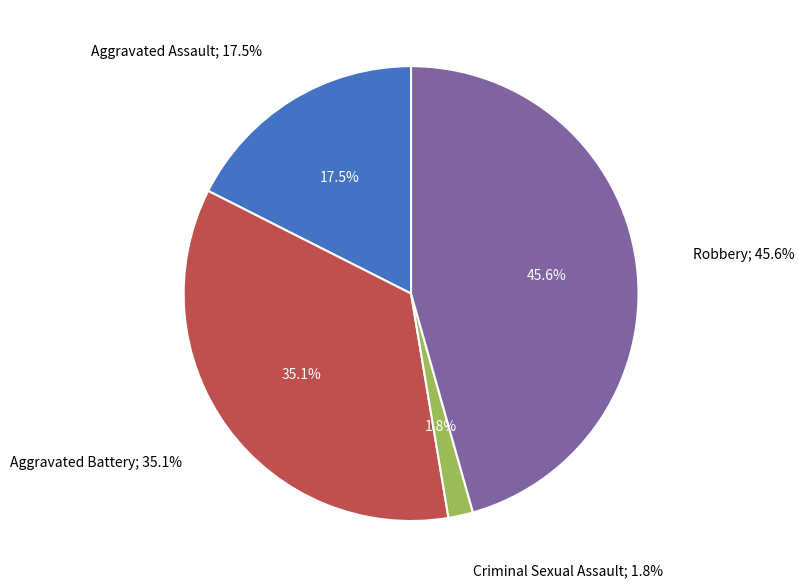

Which category has the smallest portion of the pie?

Criminal Sexual Assault